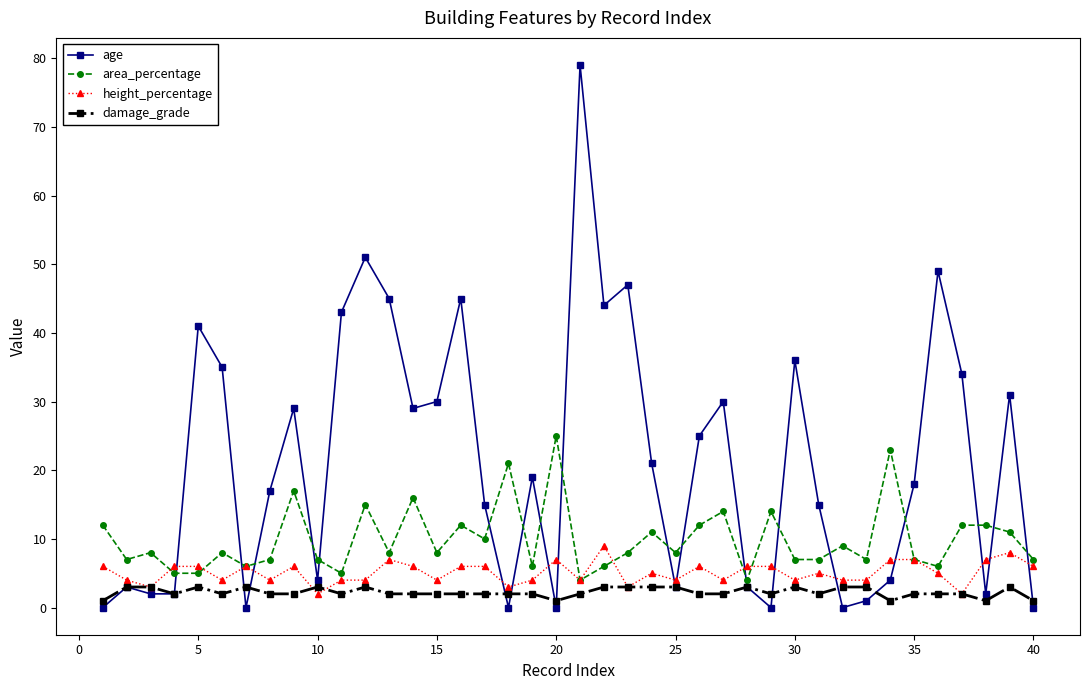

Which series has the largest total across all categories?

age